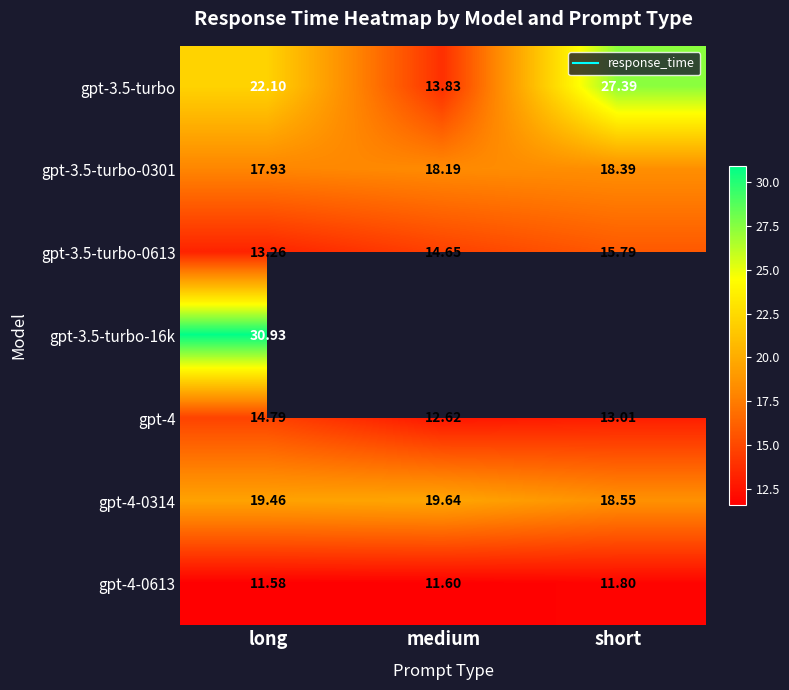

At which label does gpt-4-0314 reach its minimum?

short